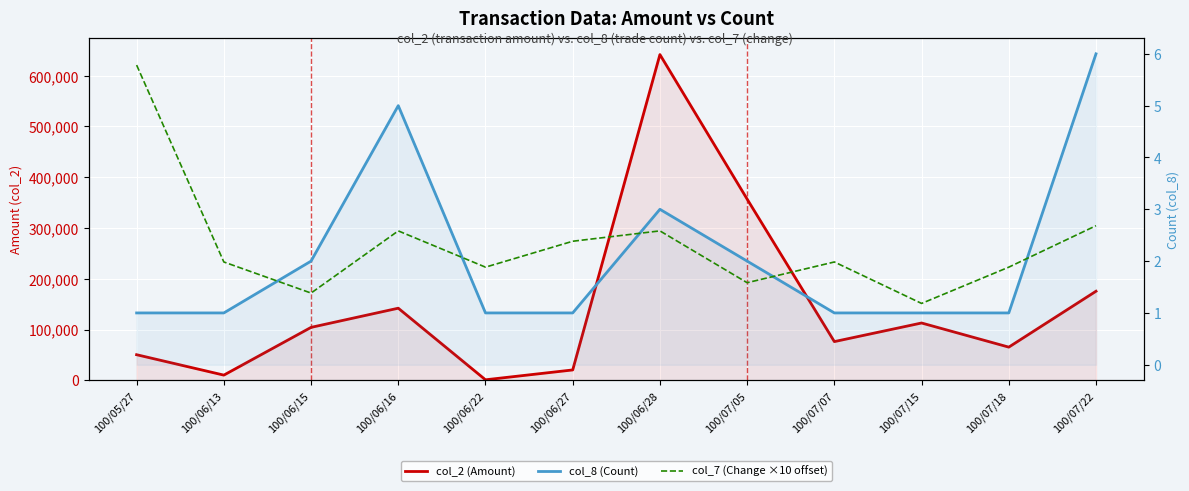

What is the minimum value for col_2 (Amount)?

990.0